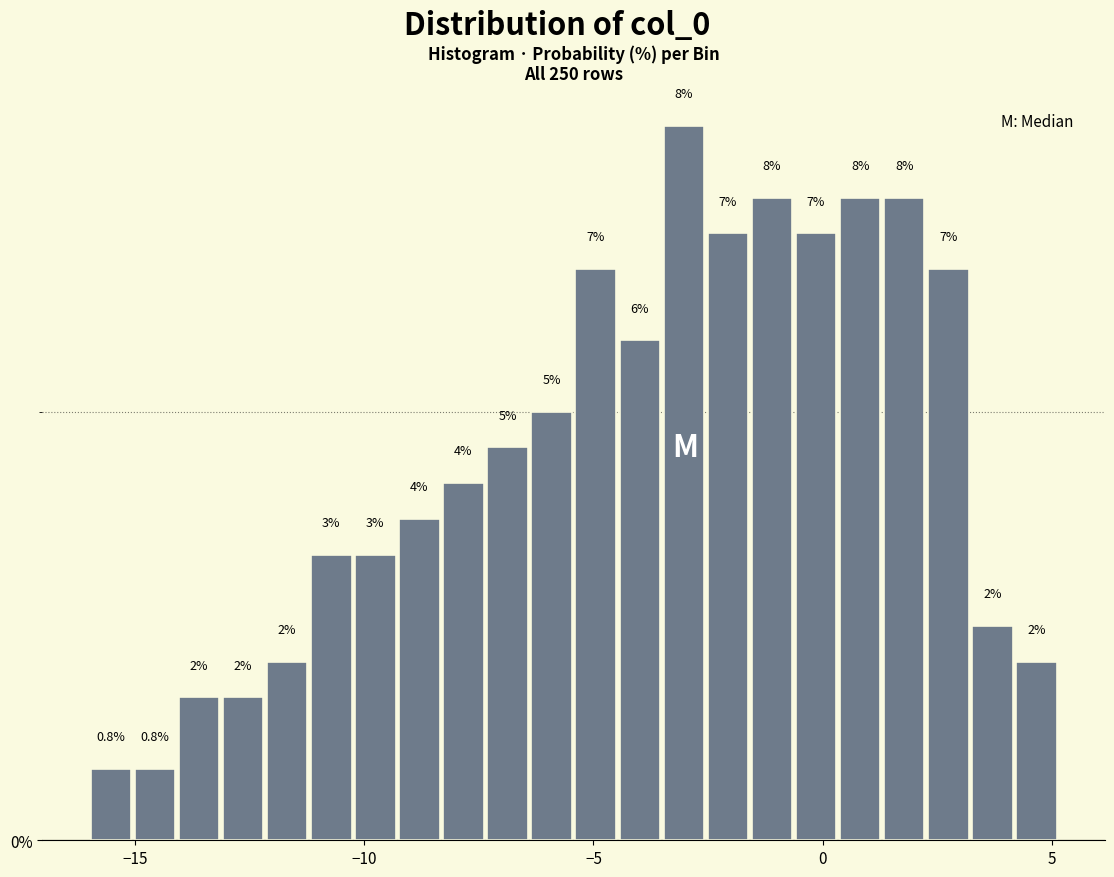

Around what value on the x-axis is the tallest bar? Give the approximate position of its centre, as read against the axis.

-3.0